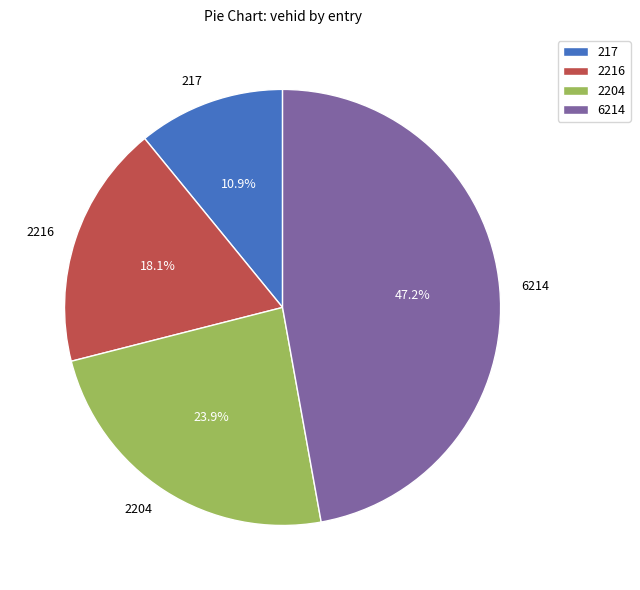

Between 6214 and 2204, which is larger?

6214